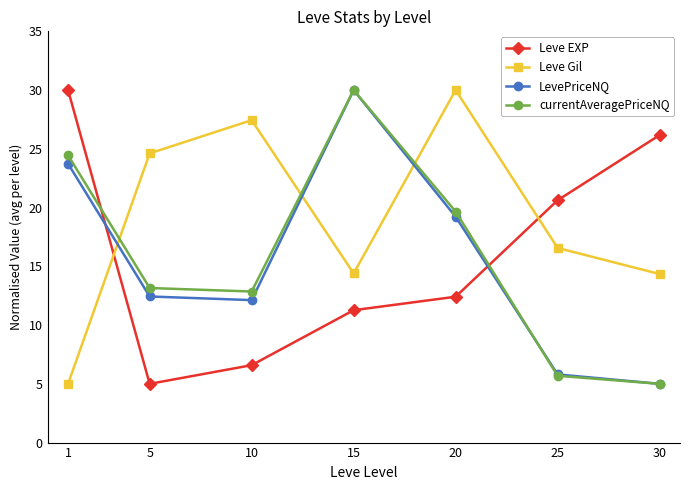

At which category is the sum across all series the highest?

15